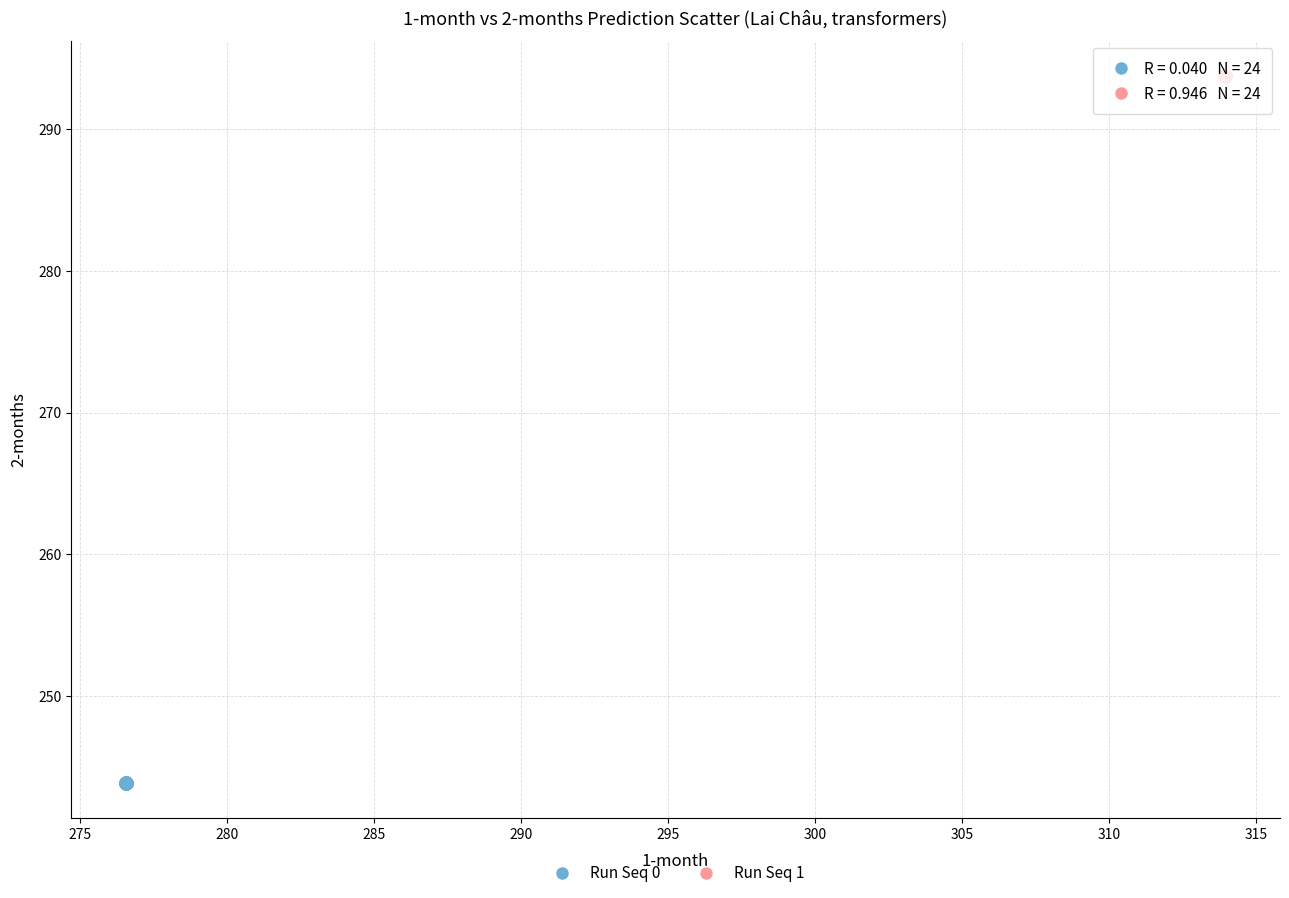

Which series has the widest spread of Y values?

Run Seq 0